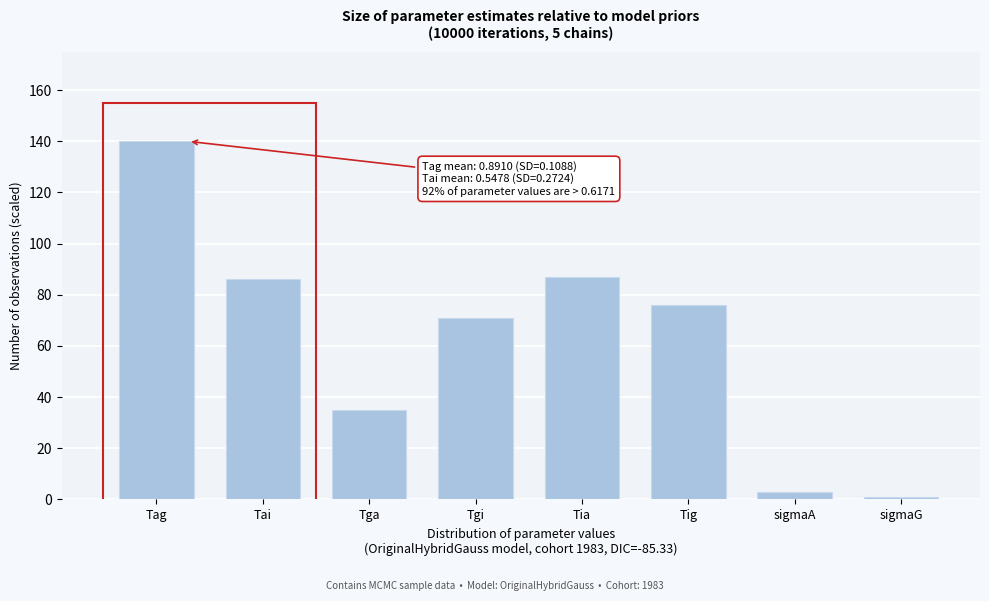

Reading right to left, transcribe all the data shown in this chart.

1	3	76	87	71	35	86	140